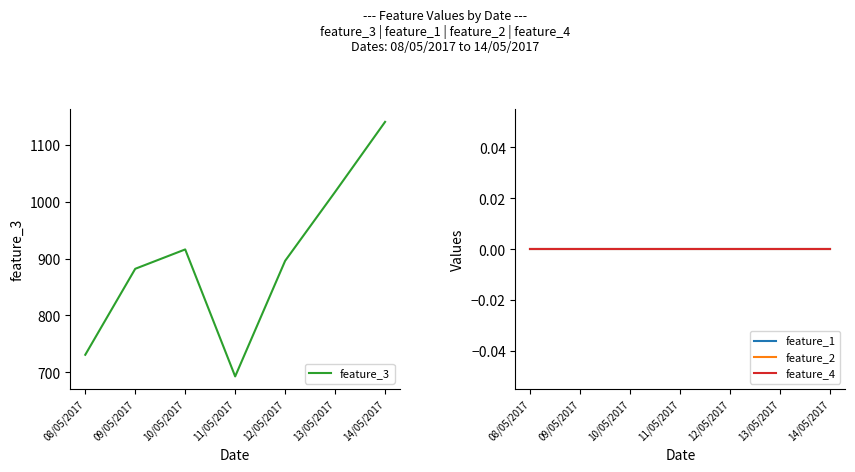

Rank the series at 12/05/2017 from highest to lowest value.

feature_3, feature_1, feature_2, feature_4